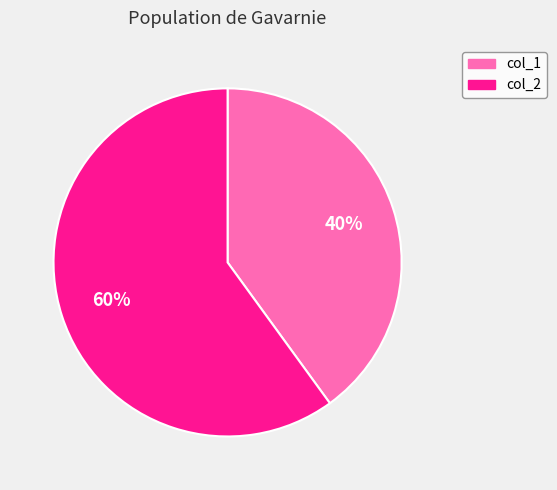

Which category has the smallest portion of the pie?

col_1